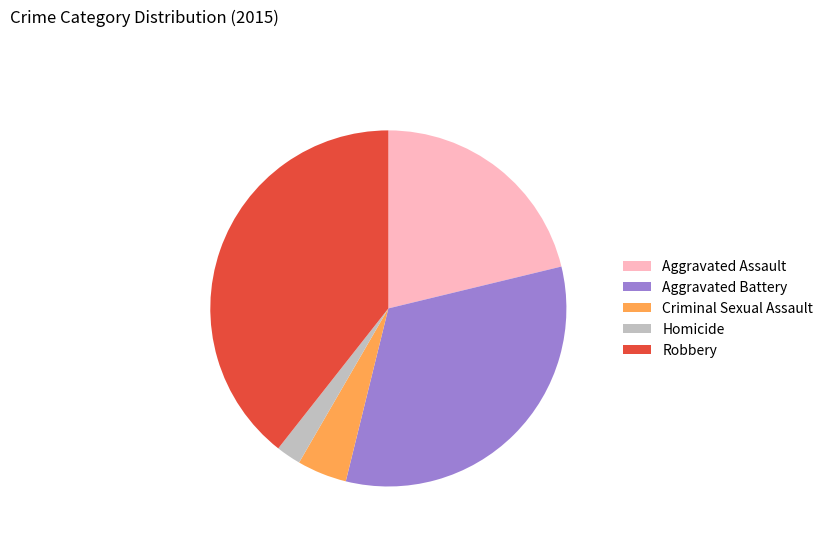

Is there a majority slice in this chart?

No